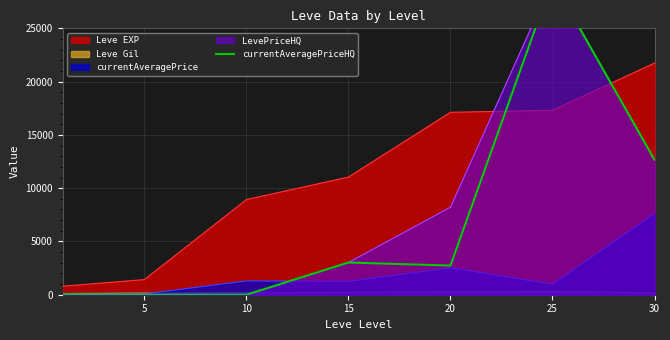

True or false: there are more than 1 points higher than both neighbors.

True